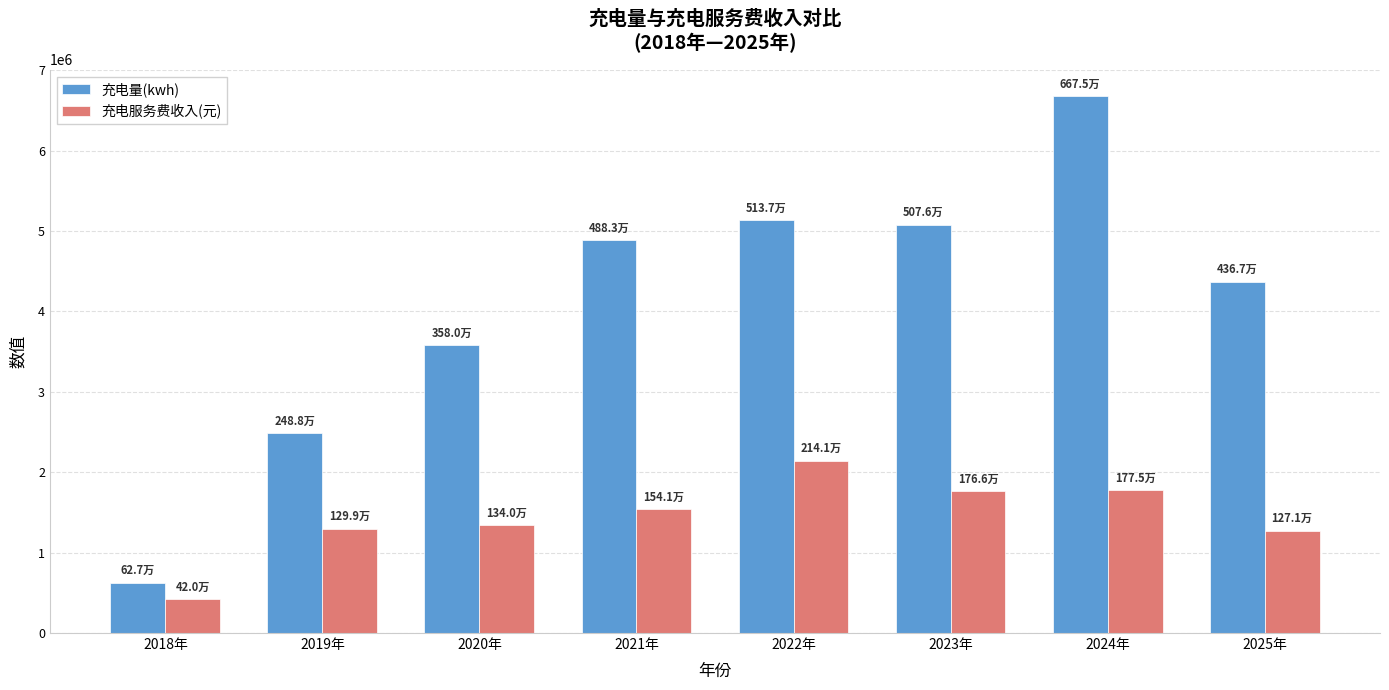

How many categories are shown in the chart?

8